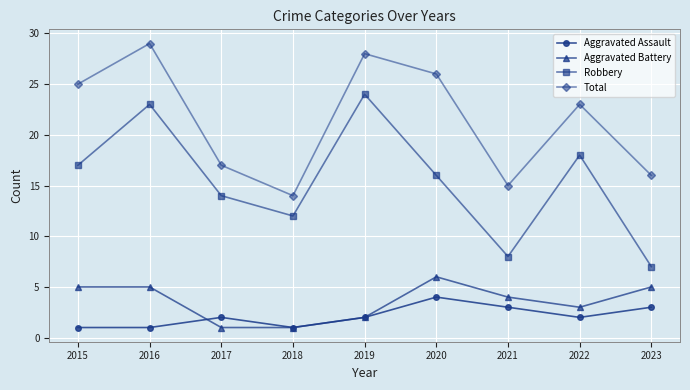

Reading left to right, extract all data points from this chart.

Aggravated Assault: 1	1	2	1	2	4	3	2	3
Aggravated Battery: 5	5	1	1	2	6	4	3	5
Robbery: 17	23	14	12	24	16	8	18	7
Total: 25	29	17	14	28	26	15	23	16